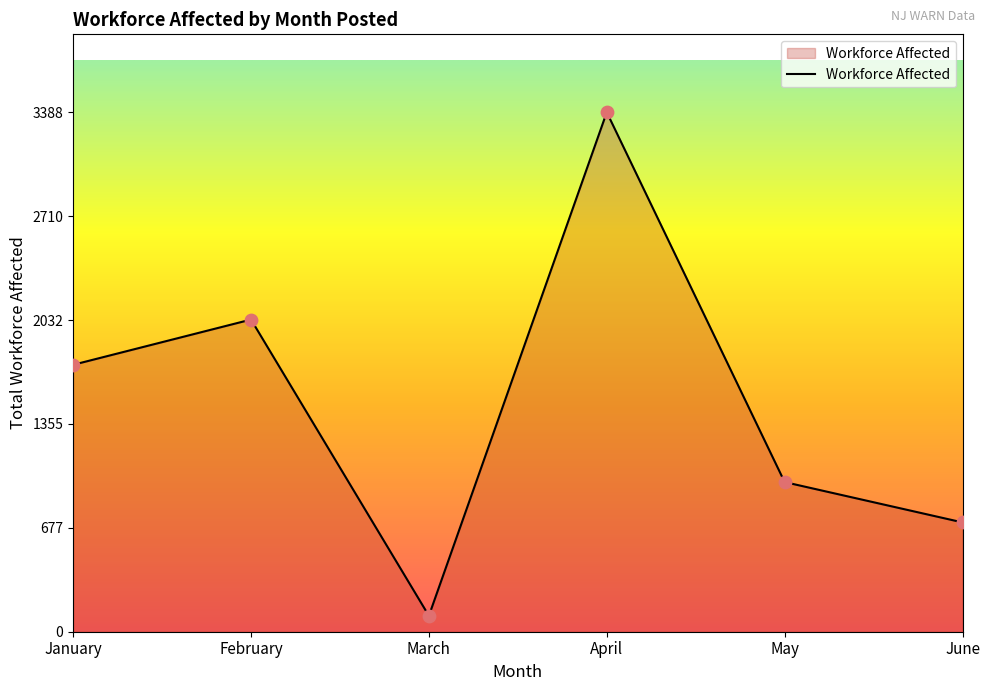

What is the ratio of the value at April to the value at January?

1.9